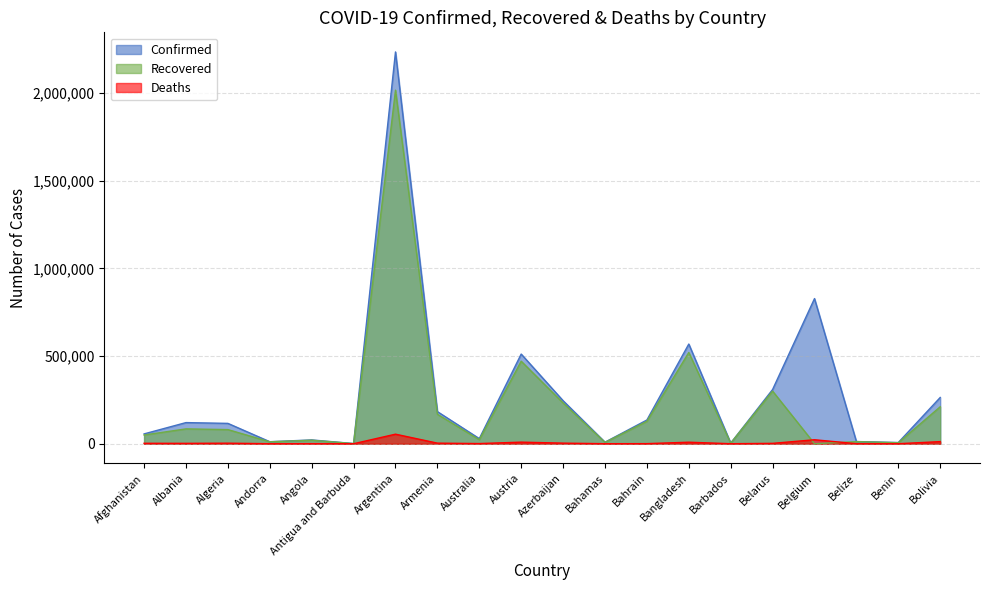

Reading right to left, list all the values displayed in this chart.

Confirmed: Bolivia=263808	Benin=6818	Belize=12400	Belgium=827941	Belarus=309293	Barbados=3512	Bangladesh=568706	Bahrain=135326	Bahamas=8800	Azerbaijan=245490	Austria=511440	Australia=29192	Armenia=183127	Argentina=2234913	Antigua and Barbuda=1033	Angola=21642	Andorra=11481	Algeria=116066	Albania=120541	Afghanistan=56093
Recovered: Bolivia=210736	Benin=5552	Belize=12026	Belgium=0	Belarus=300096	Barbados=3285	Bangladesh=520418	Bahrain=127806	Bahamas=7676	Azerbaijan=232534	Austria=470684	Australia=22965	Armenia=167977	Argentina=2016729	Antigua and Barbuda=685	Angola=20065	Andorra=10952	Algeria=80566	Albania=84625	Afghanistan=49681
Deaths: Bolivia=12041	Benin=90	Belize=316	Belgium=22650	Belarus=2148	Barbados=39	Bangladesh=8668	Bahrain=498	Bahamas=186	Azerbaijan=3339	Austria=9052	Australia=909	Armenia=3332	Argentina=54476	Antigua and Barbuda=28	Angola=524	Andorra=113	Algeria=3055	Albania=2133	Afghanistan=2462